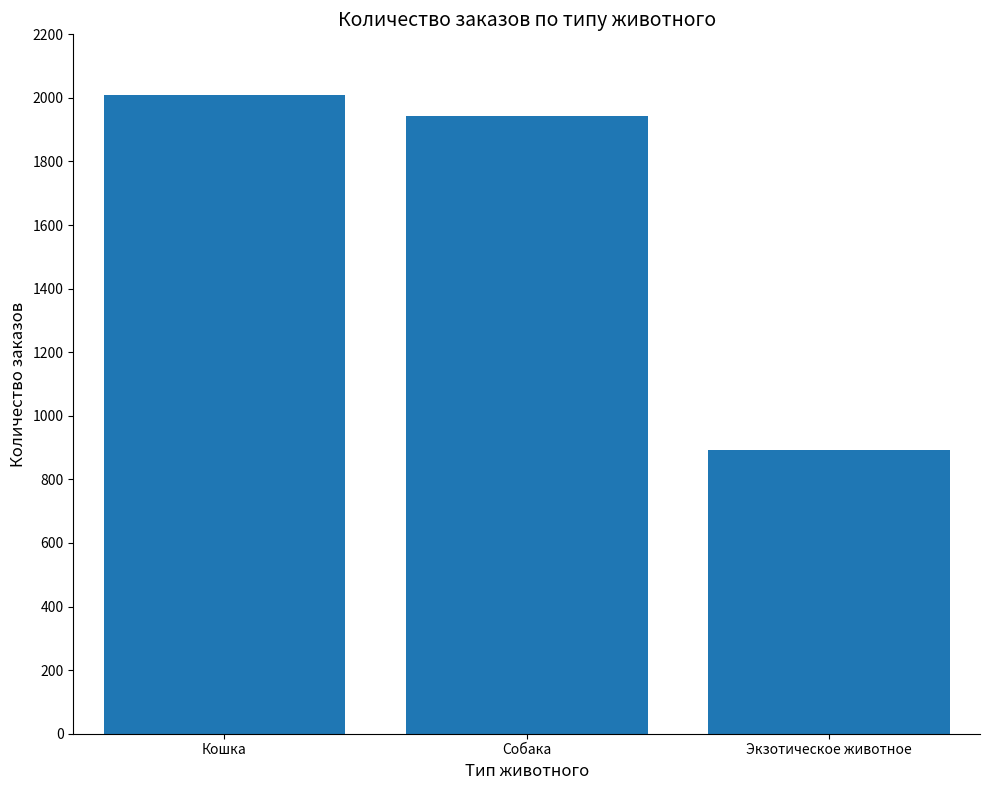

What is the label of the 3rd bar from the right?

Кошка